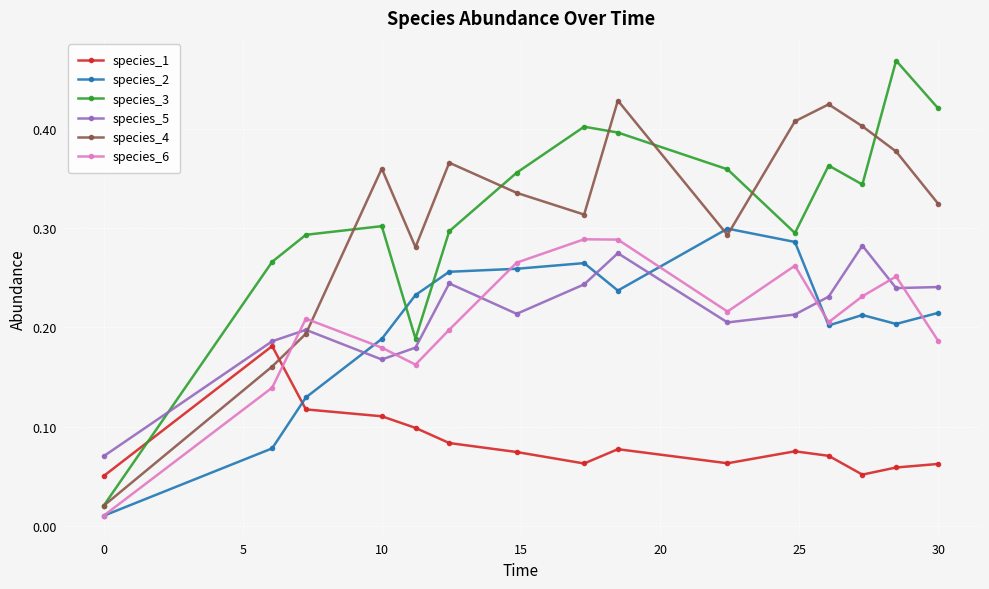

Is this an area chart (filled region under the line)?

No